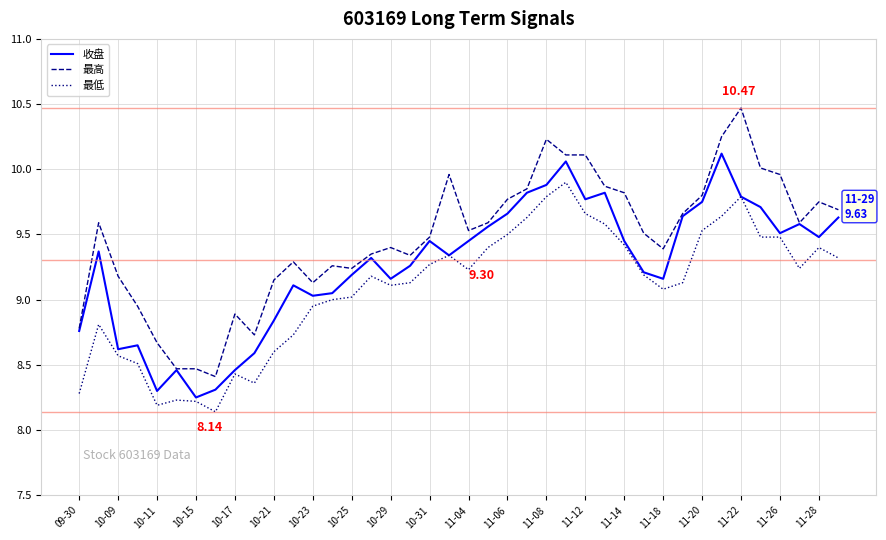

List the series in order of their peak value, lowest first.

最低, 收盘, 最高